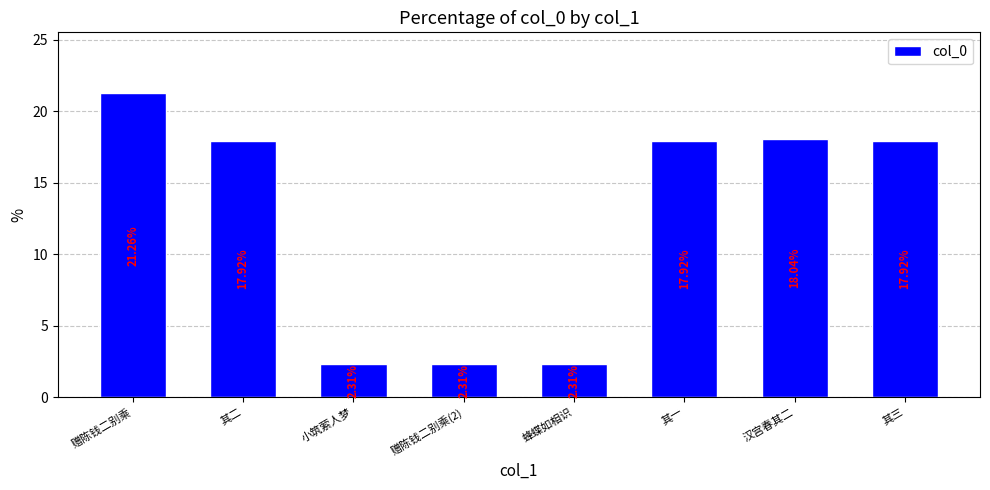

Is it true that the value at 其三 is 9.6?

False